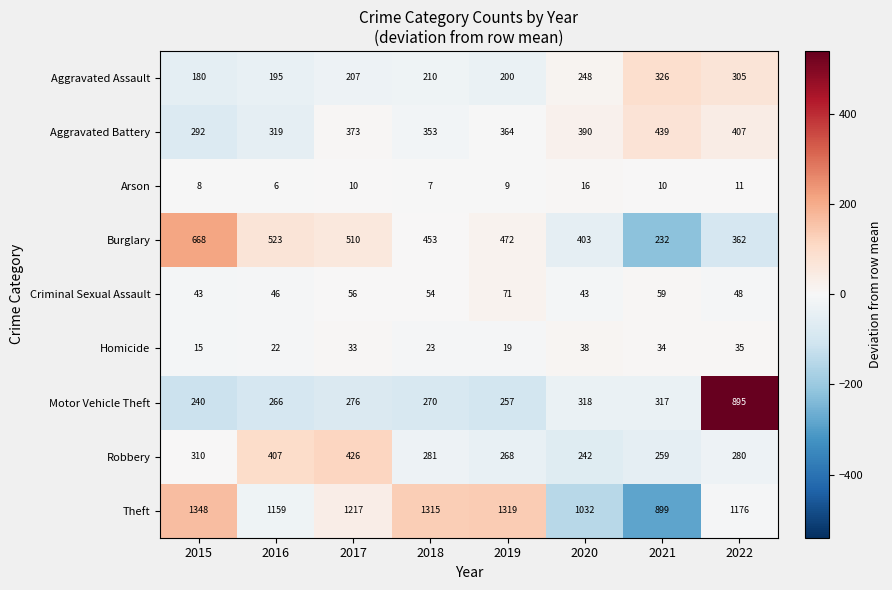

Which category has the highest value across all series?

2015